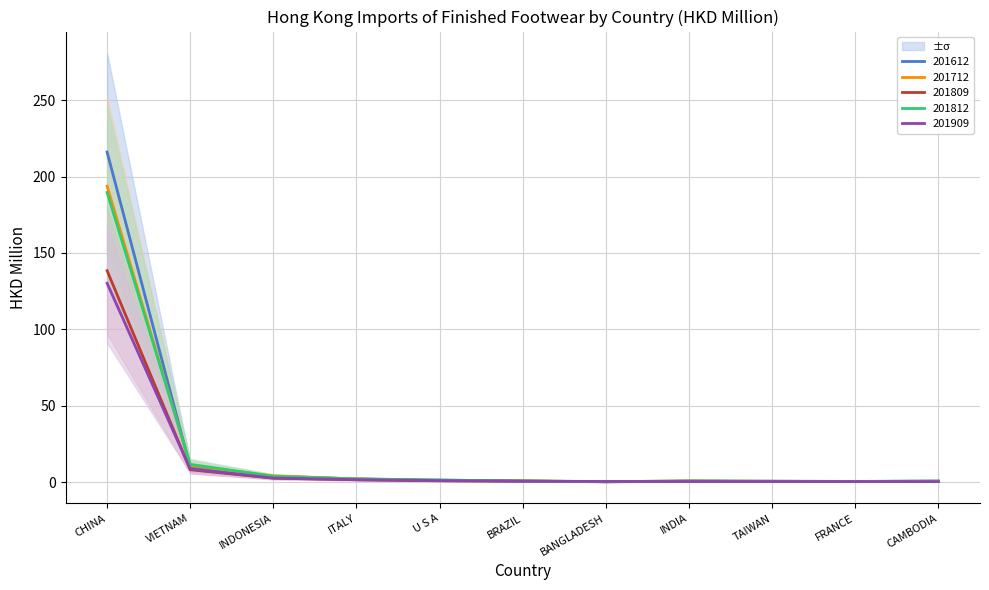

Which series has the largest range (max minus min)?

201612